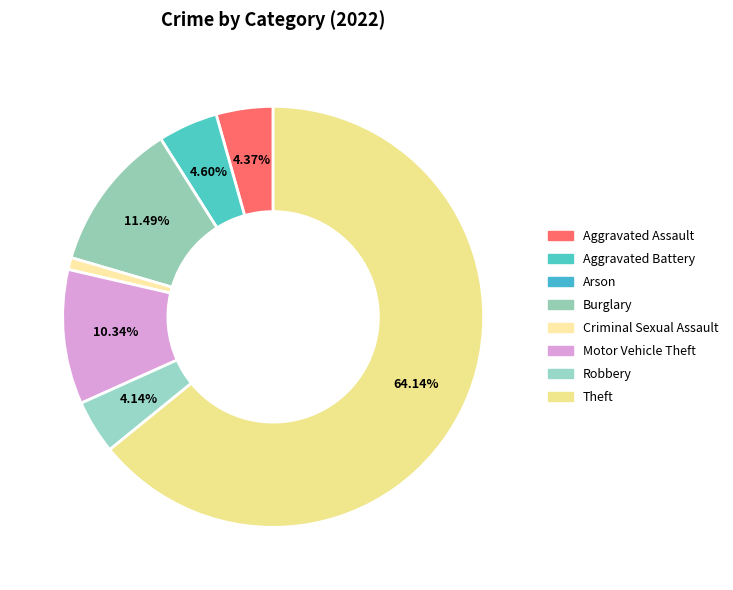

To the nearest percent, what percentage of the pie is Burglary?

11%